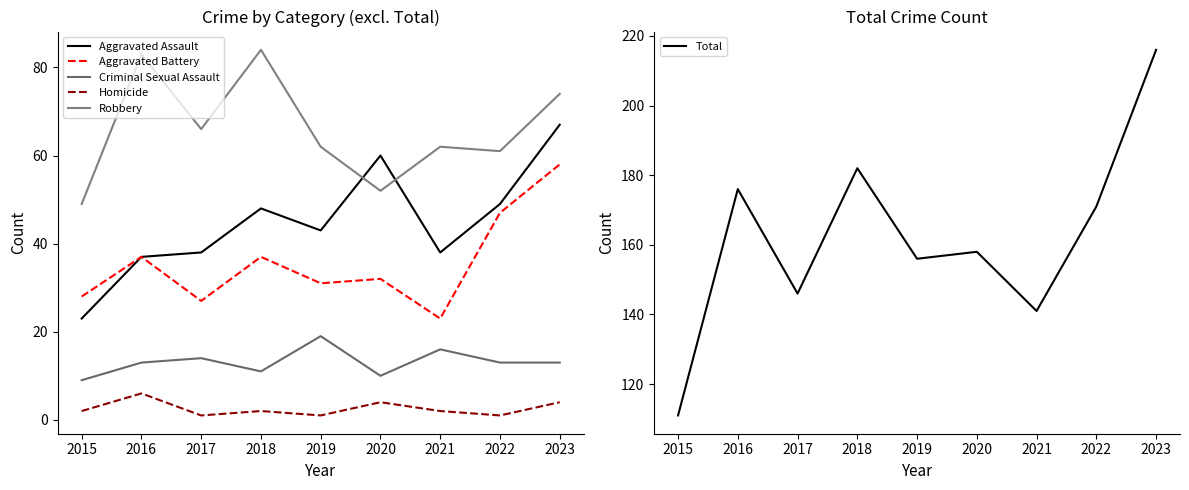

What are all the series names shown in the legend?

Aggravated Assault, Aggravated Battery, Criminal Sexual Assault, Homicide, Robbery, Total